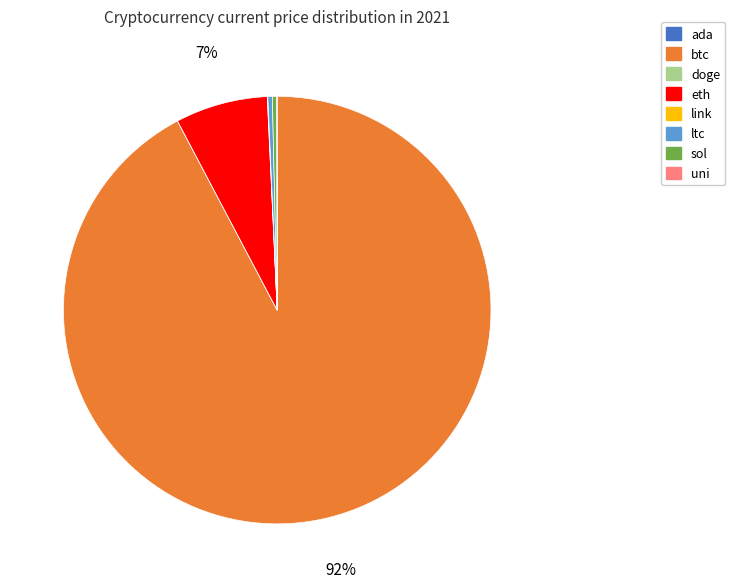

Is there any slice that represents more than half of the pie?

Yes